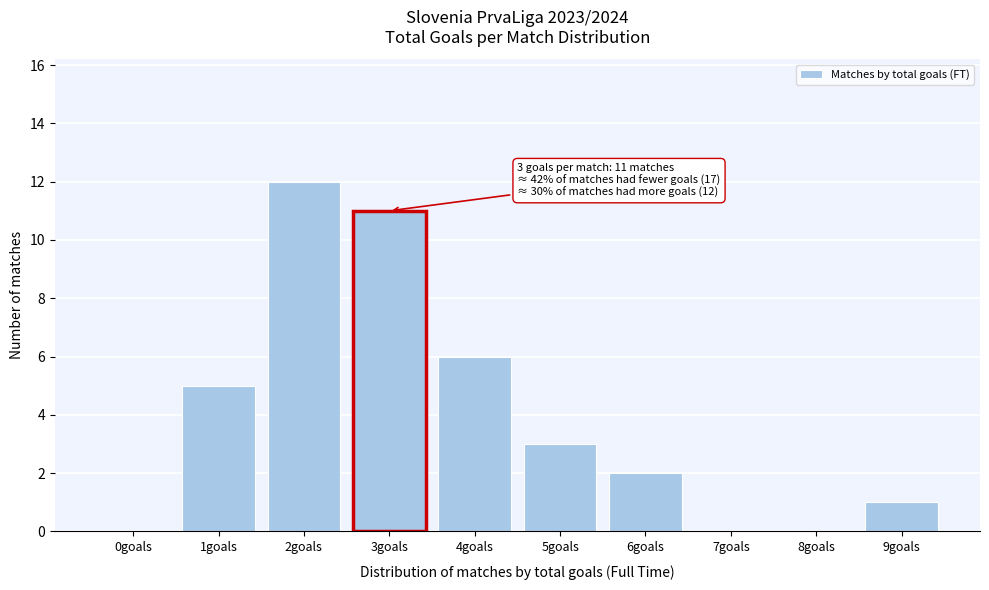

Reading left to right, what are all the values shown in this chart?

0goals=0	1goals=5	2goals=12	3goals=11	4goals=6	5goals=3	6goals=2	7goals=0	8goals=0	9goals=1